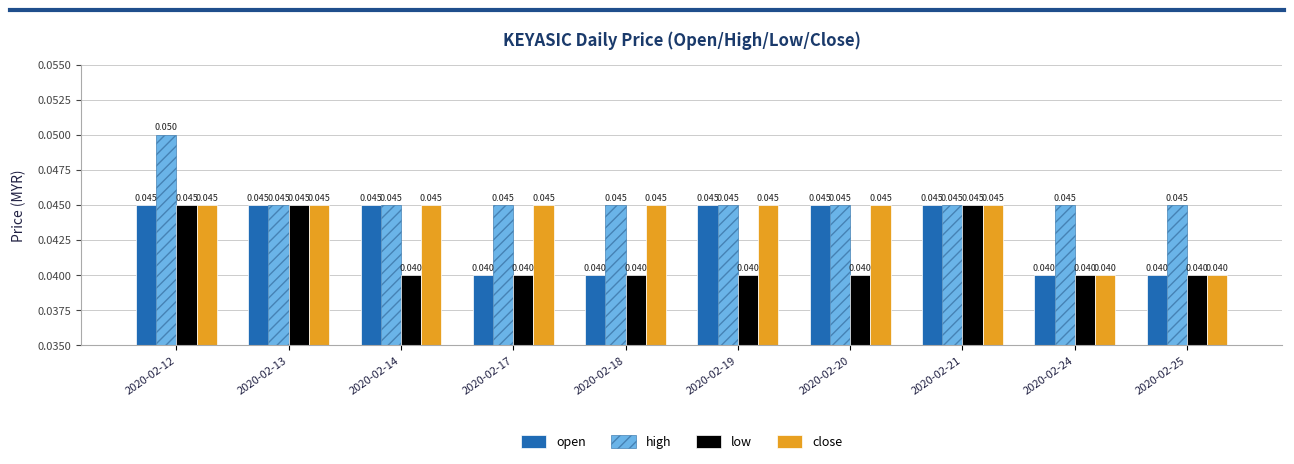

Which series has the largest total across all categories?

high